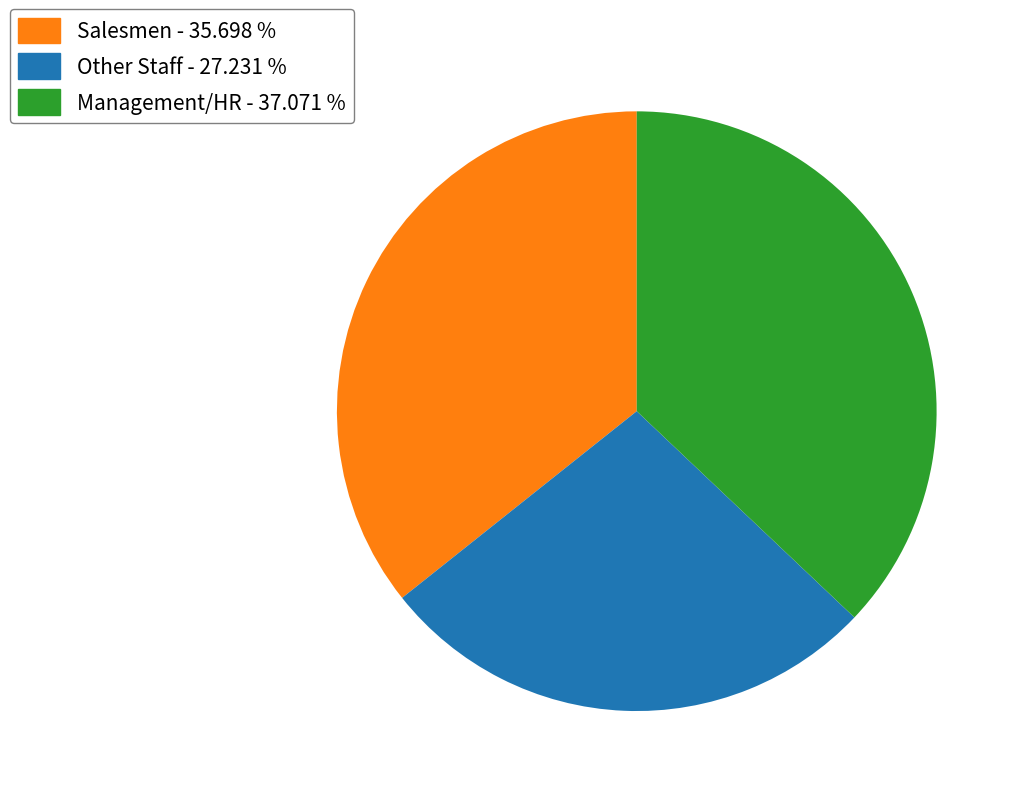

Does any single category account for the majority?

No